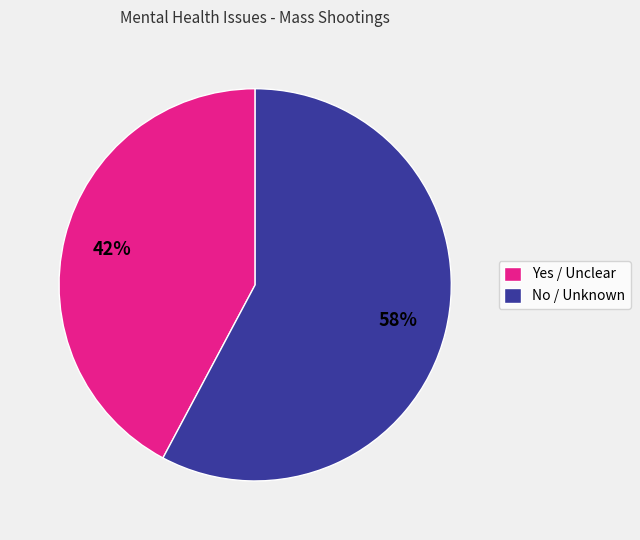

Approximately how many times larger is the value at Yes / Unclear compared to No / Unknown?

0.7